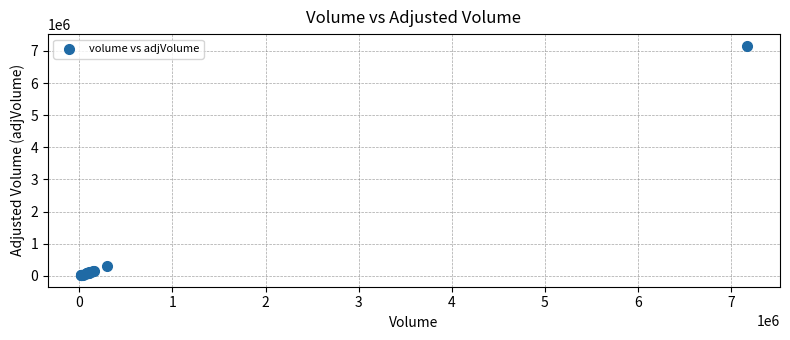

What Y value in the scatter plot is closest to 3592900?

301200